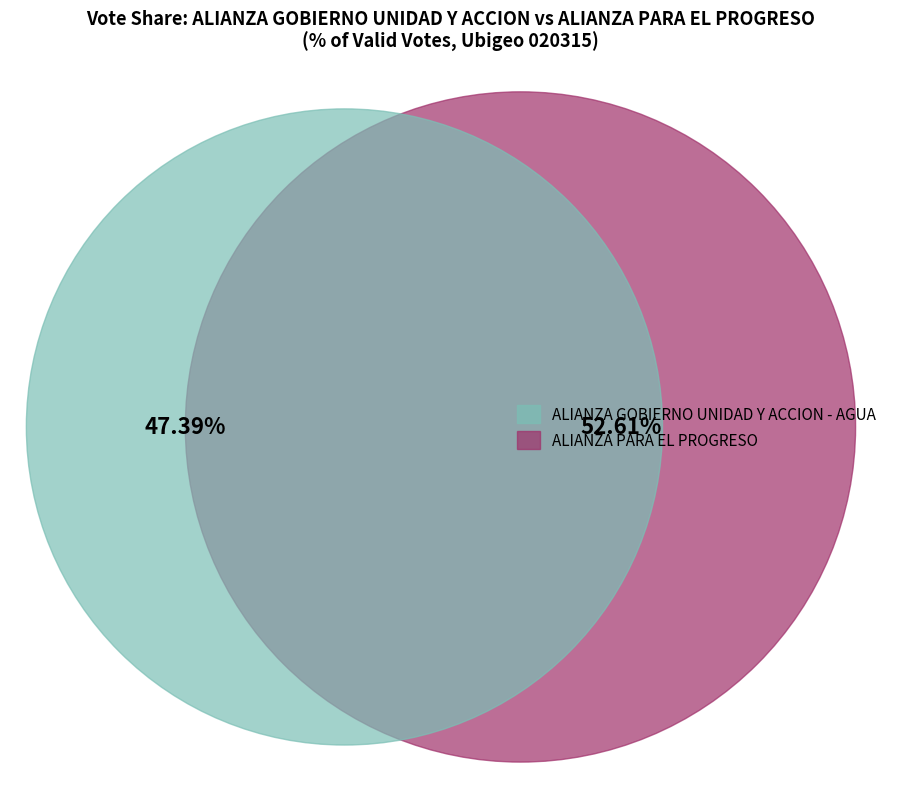

Which slice is the smallest?

ALIANZA GOBIERNO UNIDAD Y ACCION - AGUA